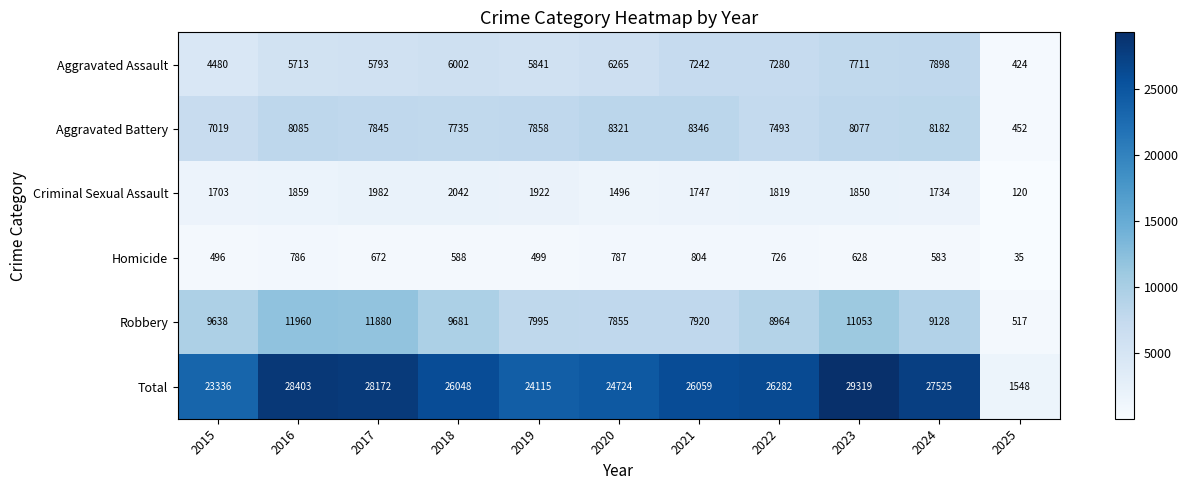

What is the difference between the highest and lowest values at 2021?

25255